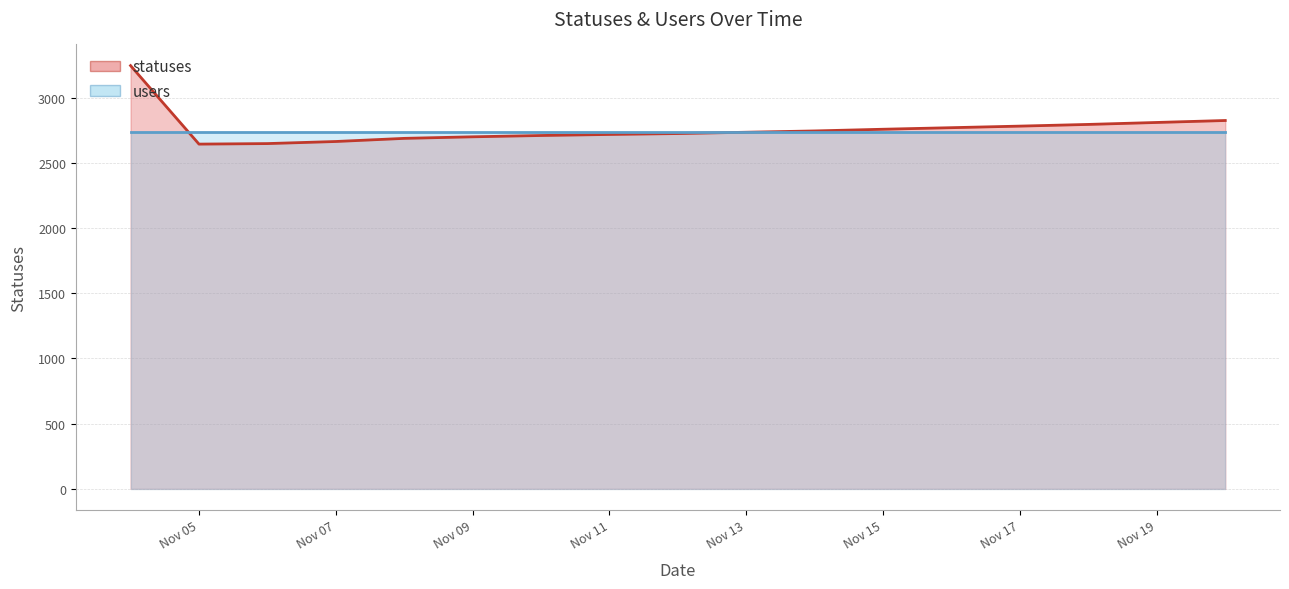

List the labels in order of value, largest first.

2022-11-04, 2022-11-20, 2022-11-19, 2022-11-18, 2022-11-17, 2022-11-16, 2022-11-15, 2022-11-14, 2022-11-13, 2022-11-12, 2022-11-11, 2022-11-10, 2022-11-09, 2022-11-08, 2022-11-07, 2022-11-06, 2022-11-05